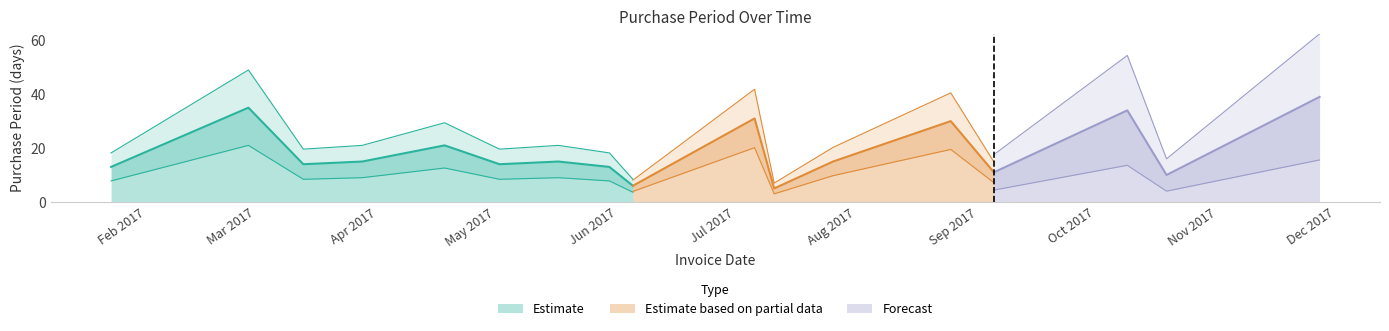

Rank the categories by value from lowest to highest.

2017-07-11, 2017-06-05, 2017-10-19, 2017-09-05, 2017-01-23, 2017-05-30, 2017-03-13, 2017-05-02, 2017-03-28, 2017-05-17, 2017-07-26, 2017-04-18, 2017-08-25, 2017-07-06, 2017-10-09, 2017-02-27, 2017-11-27